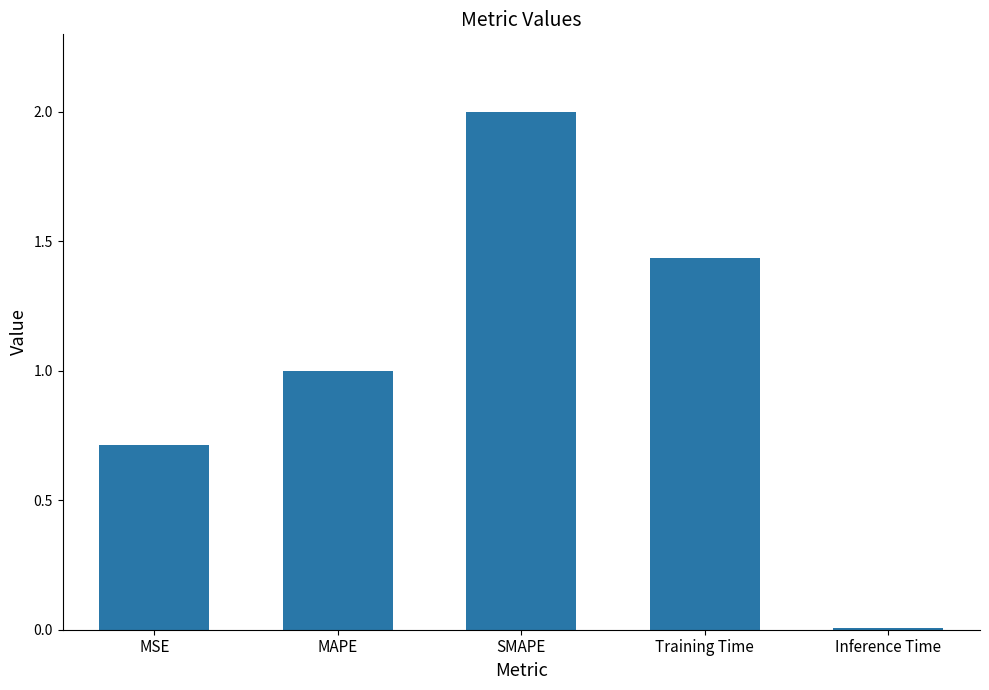

What is the average value?

1.0